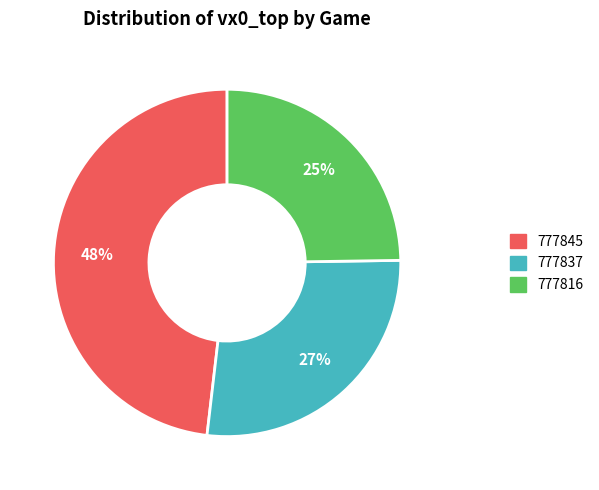

Is it true that 777816 is 25% of the pie?

True